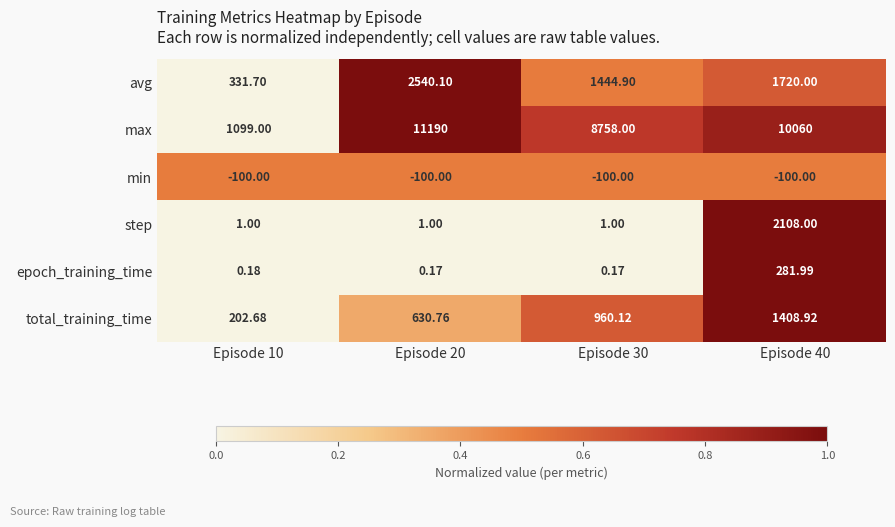

Which series changed the most between Episode 10 and Episode 30?

max